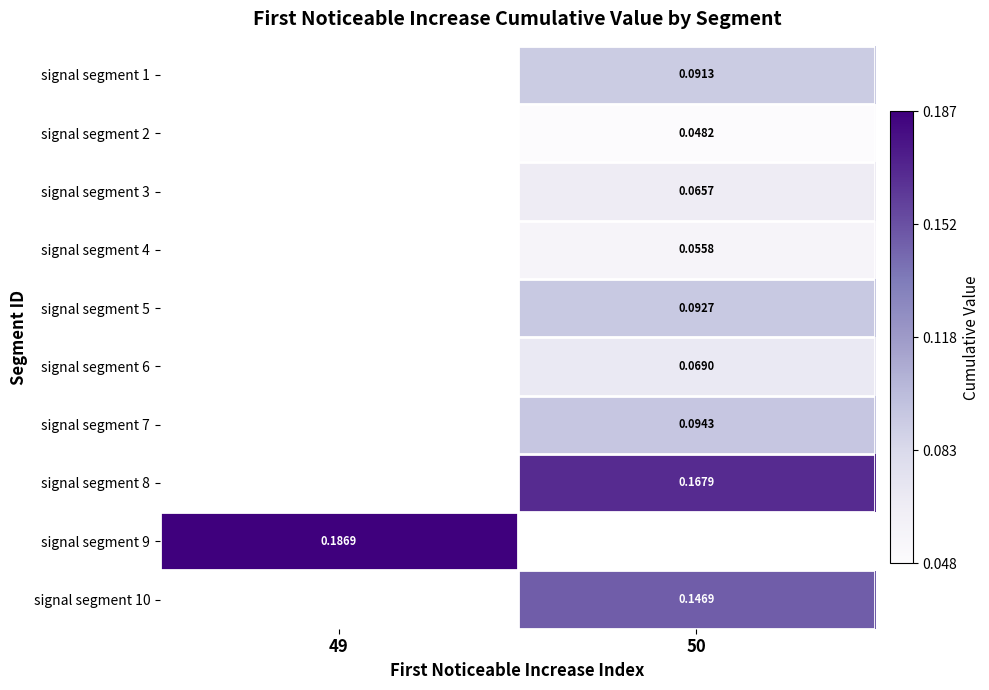

At which label does signal segment 1 first exceed 0?

50